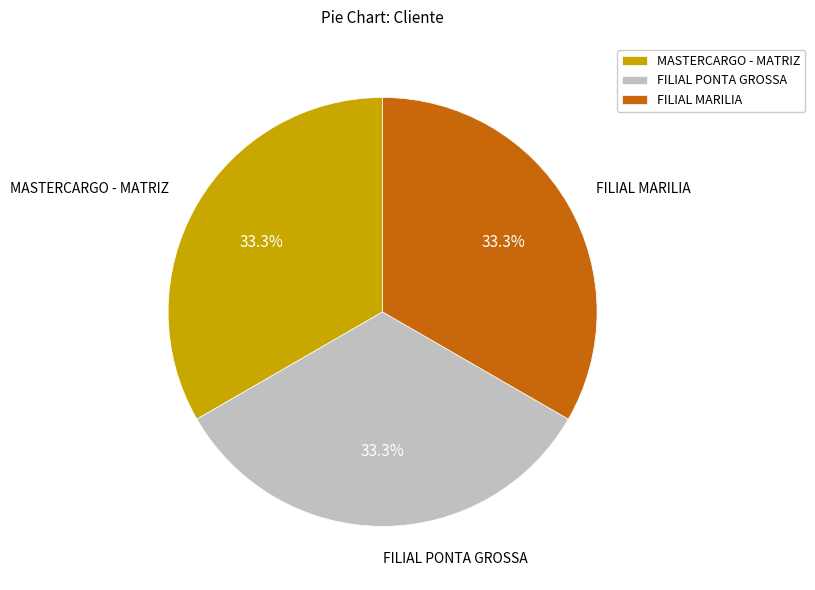

Do MASTERCARGO - MATRIZ and FILIAL MARILIA together represent more than half of the pie?

Yes